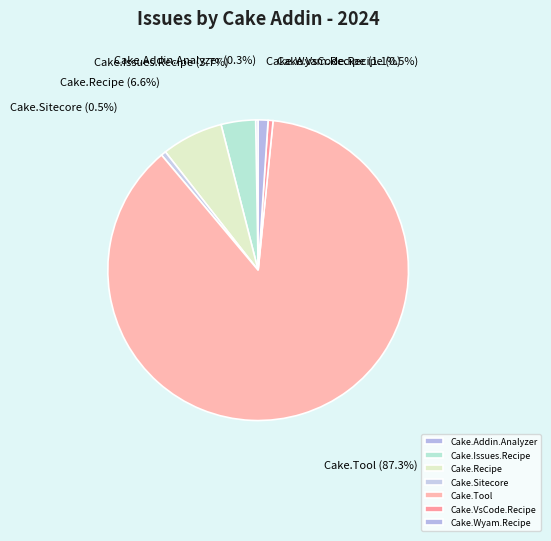

Which has a higher value, Cake.Sitecore or Cake.Recipe?

Cake.Recipe